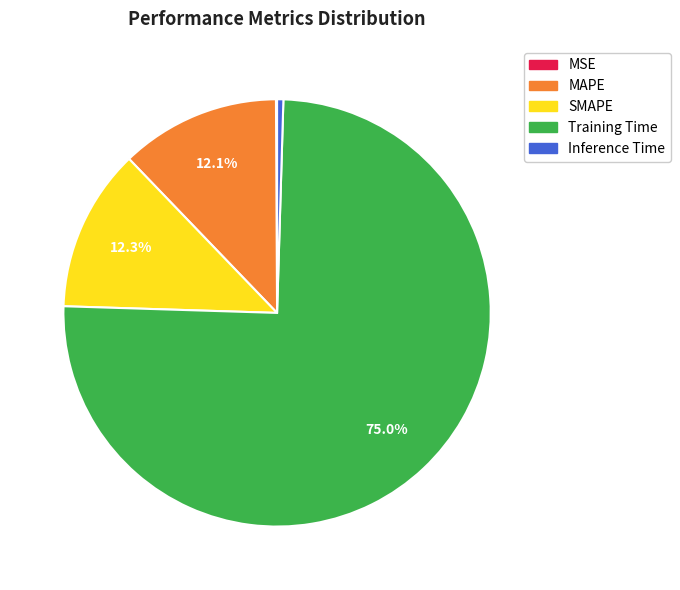

Does any single category account for the majority?

Yes